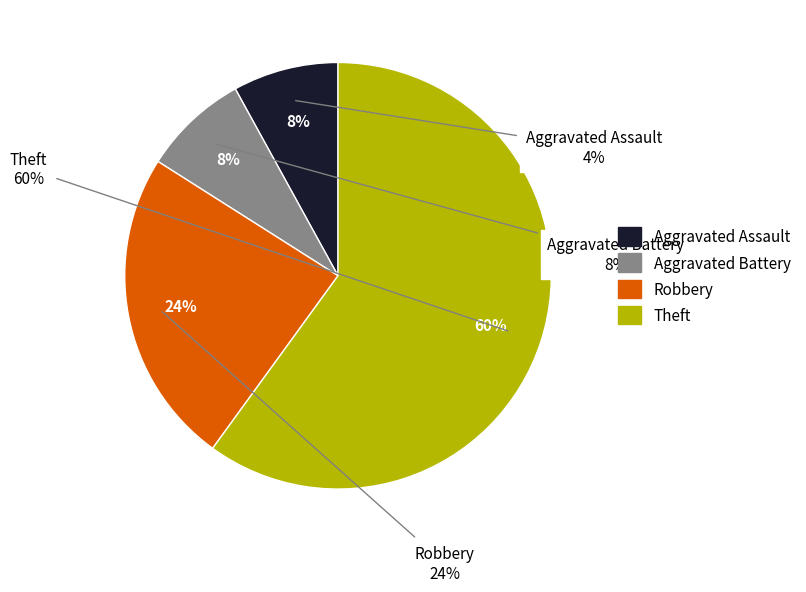

To the nearest percent, what is the combined percentage of Robbery and Theft?

84%